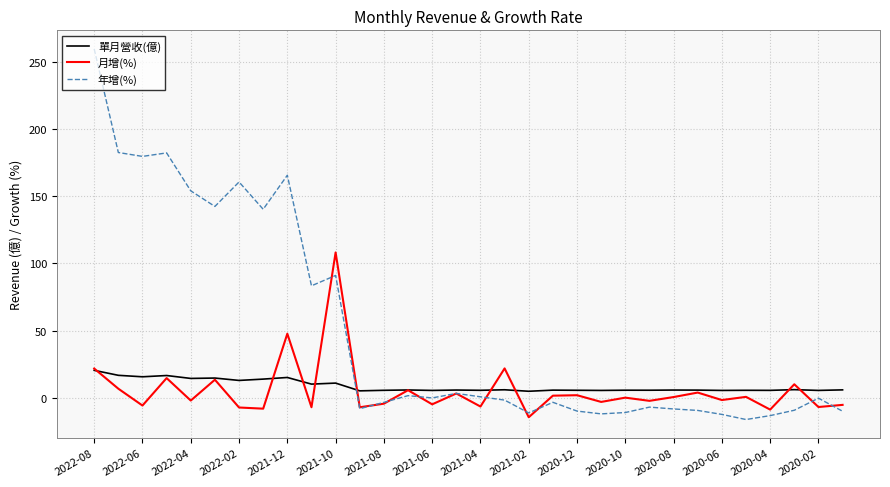

What are all the series names shown in the legend?

單月營收(億), 月增(%), 年增(%)